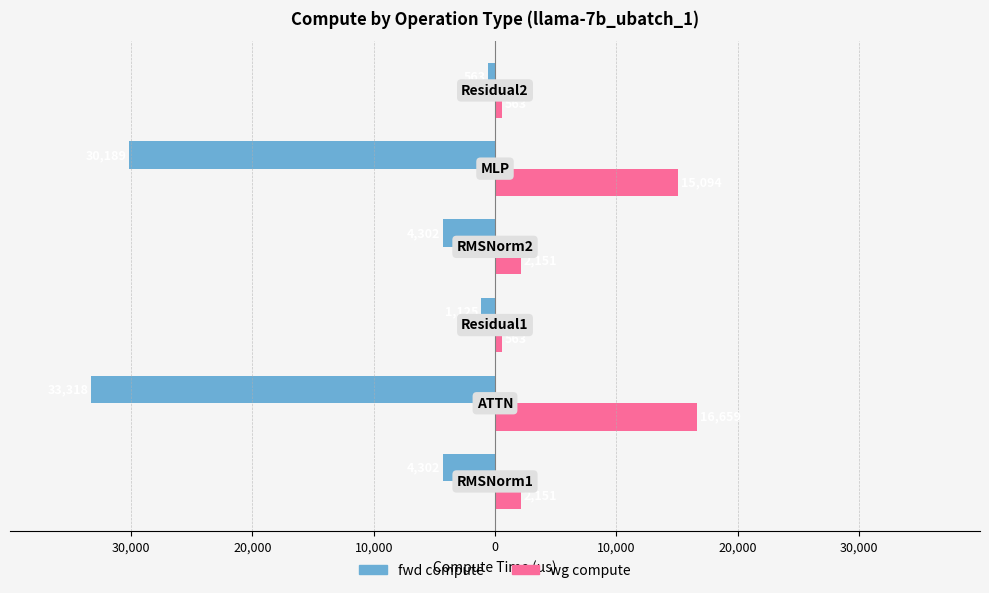

What is the difference between the second highest and minimum values in the wg compute series?

14531.8